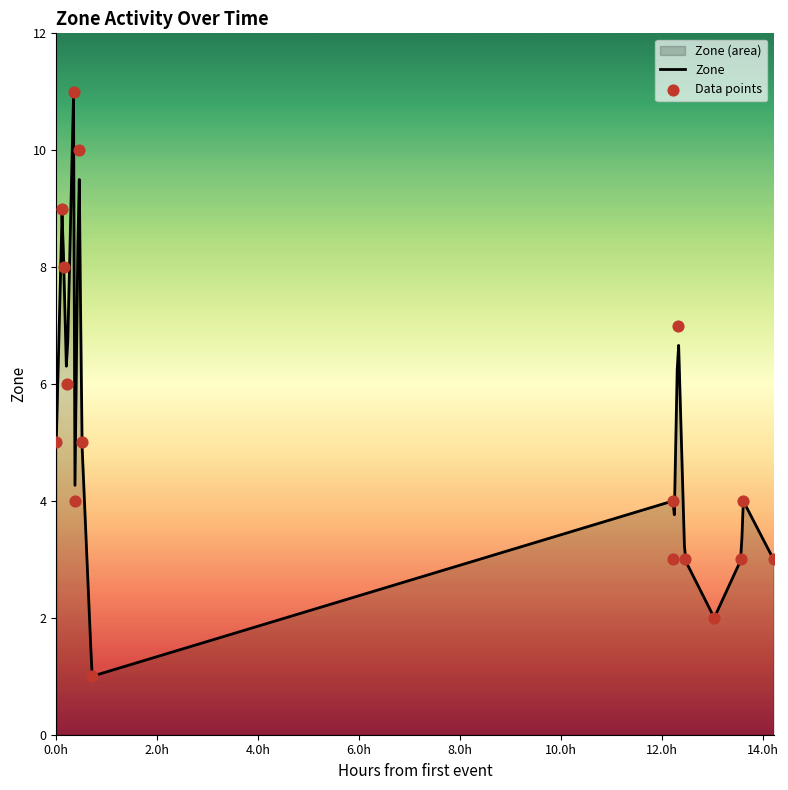

What is the change in value from 7 to 11?

+2